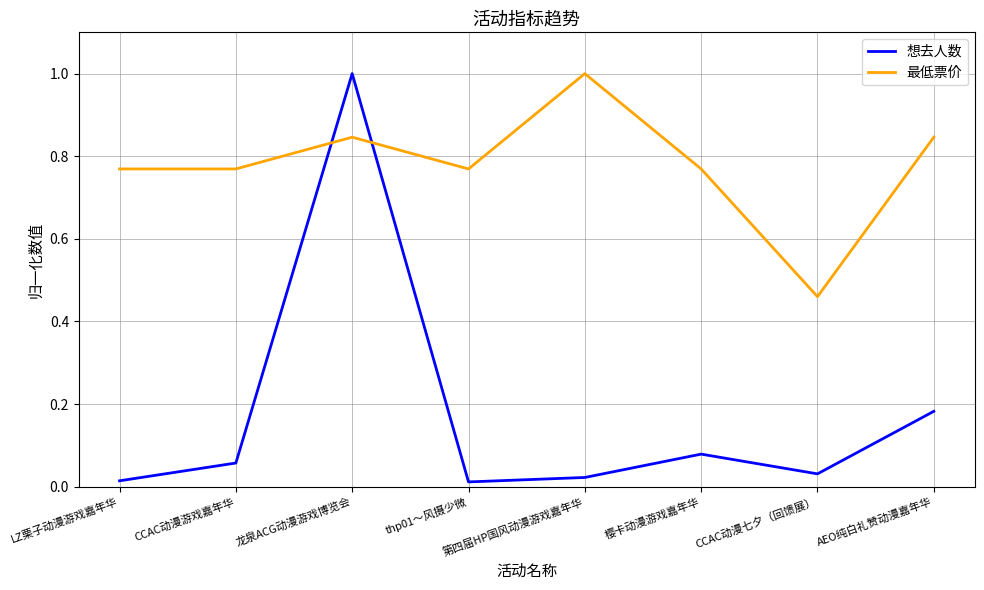

Which series changed the most between CCAC动漫七夕（回馈展） and AEO纯白礼赞动漫嘉年华?

最低票价